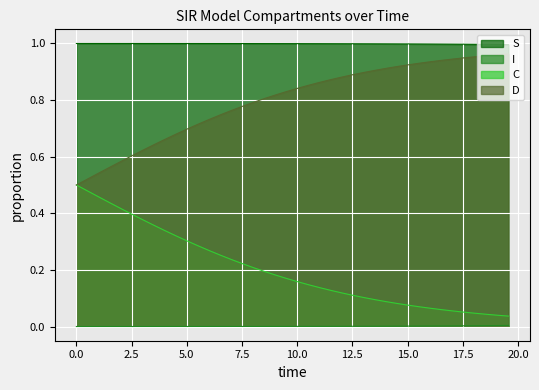

True or false: S has more than 2 points higher than both neighbors.

False